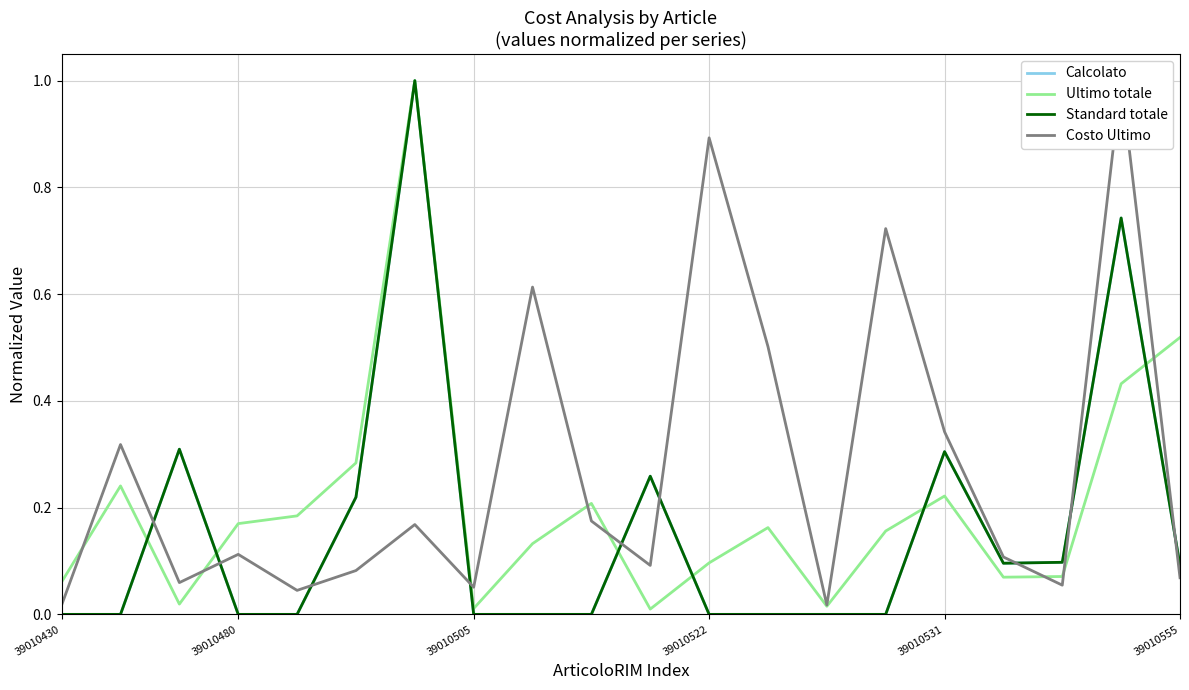

At which label is Costo Ultimo closest to 0?

39010430